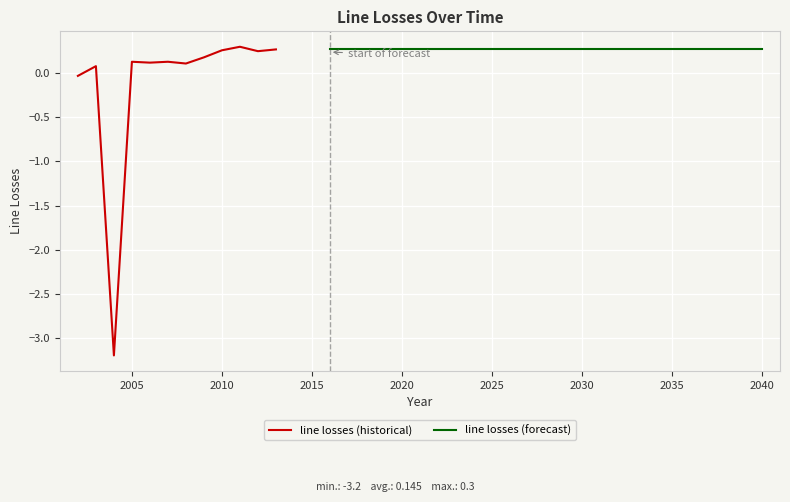

How many points are lower than both their immediate neighbors (excluding endpoints)?

4